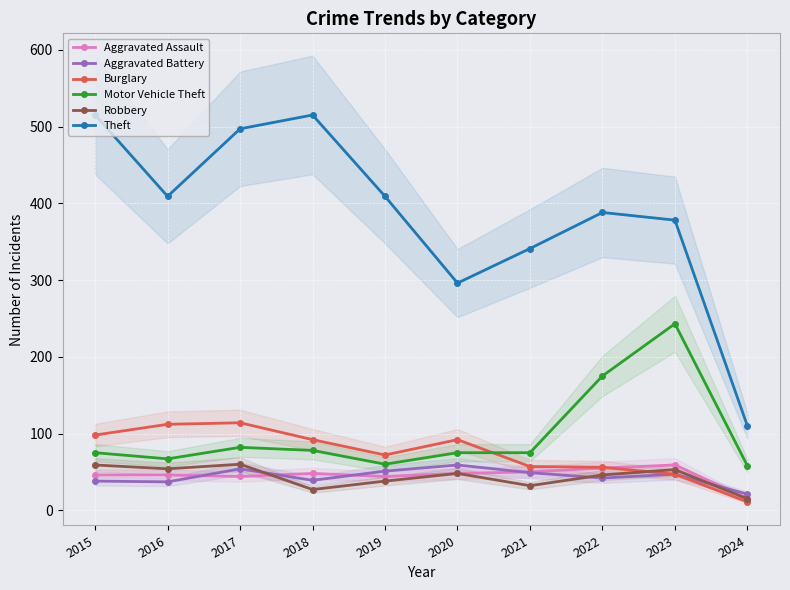

Which has a higher value, 2017 or 2023?

2023